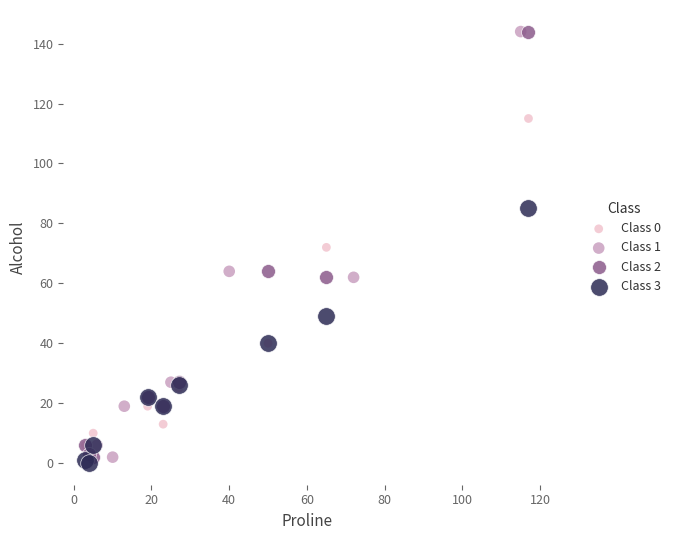

Which series reaches the minimum Y coordinate?

Class 3